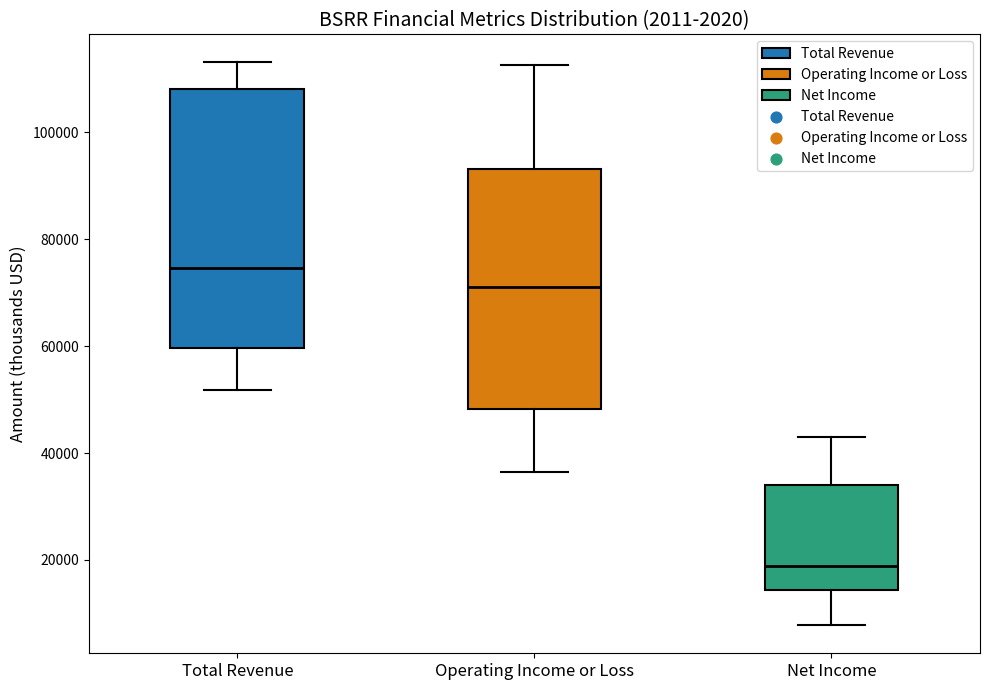

Where is the upper edge of the box for Operating Income or Loss on the y-axis? The values are not printed on the chart, so give them approximately, as read against the axis.

94000